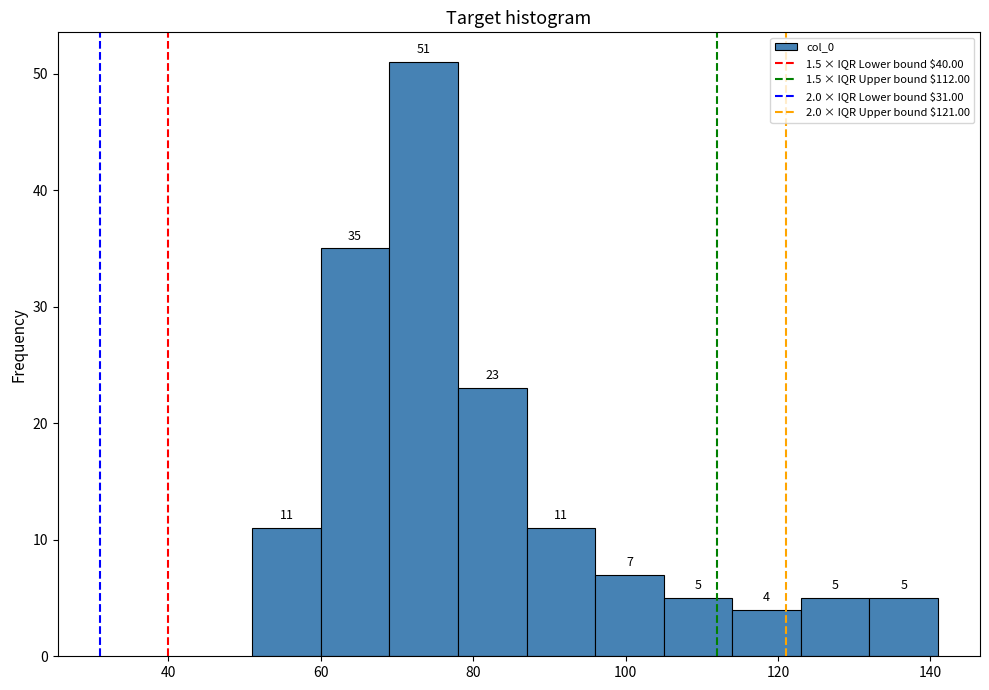

Over which range of the x-axis is the bar tallest?

69 to 78